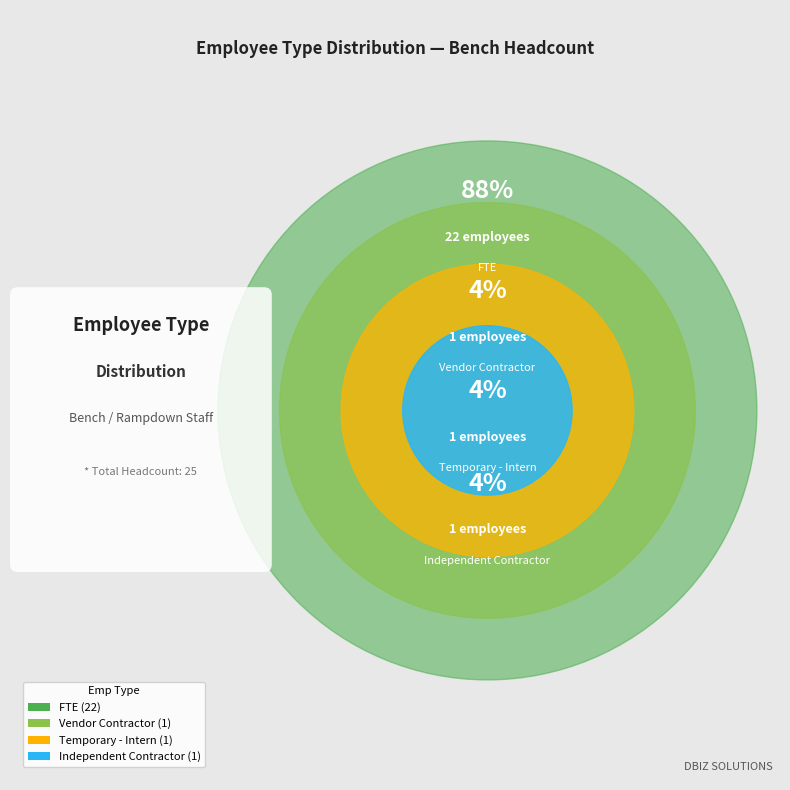

To the nearest percent, what is the combined percentage of Vendor Contractor and Independent Contractor?

8%